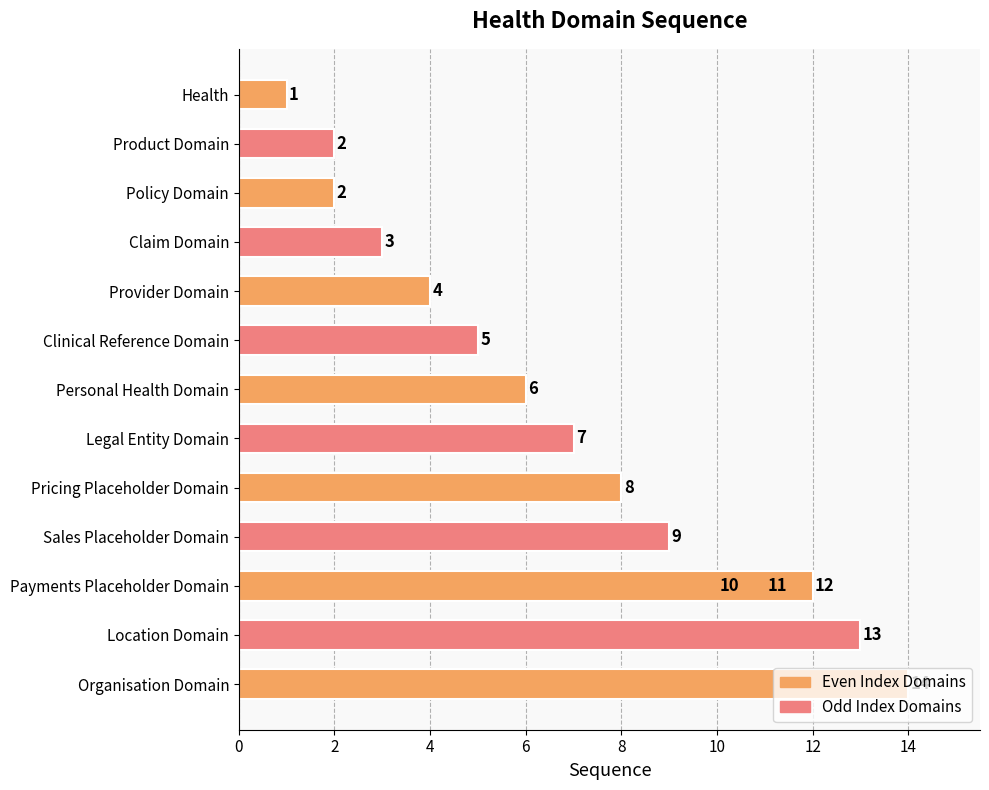

Are the bars grouped side by side (vs. stacked)?

No